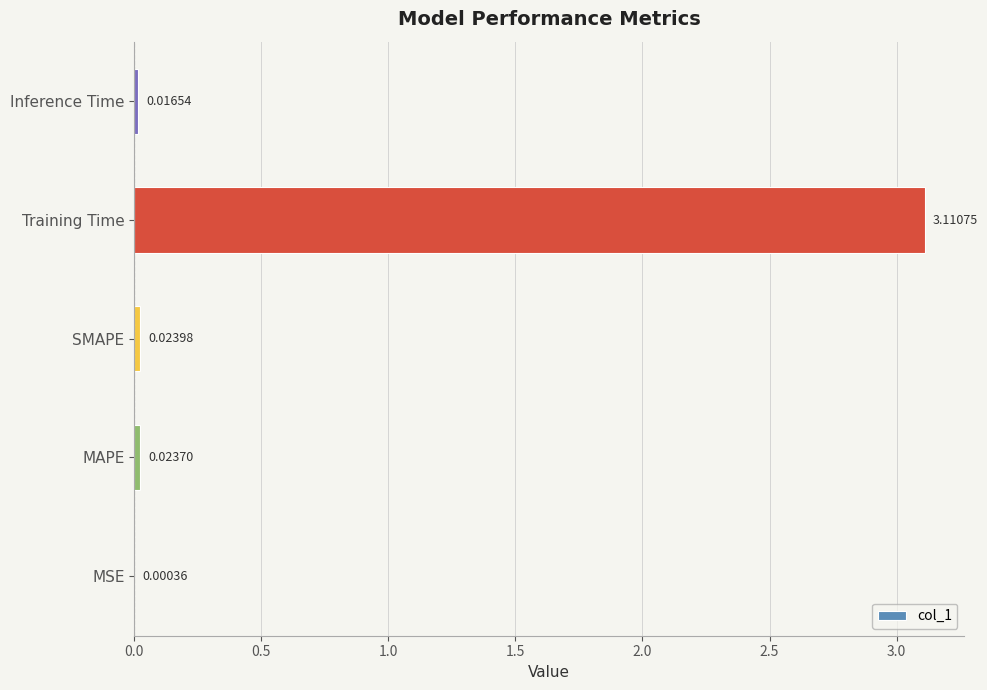

What is the sum of all values?

3.2